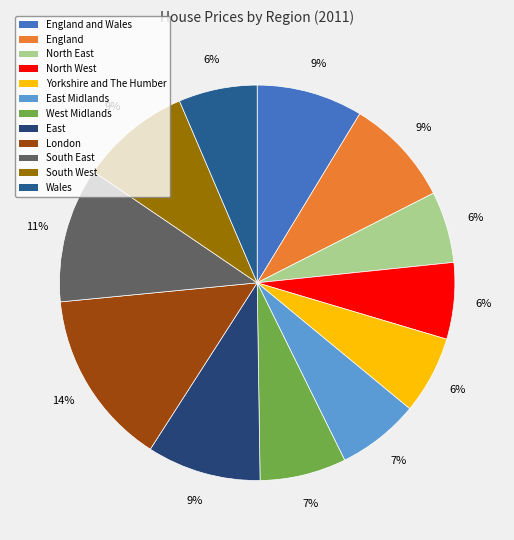

Approximately how many times larger is the value at South West compared to Wales?

1.4